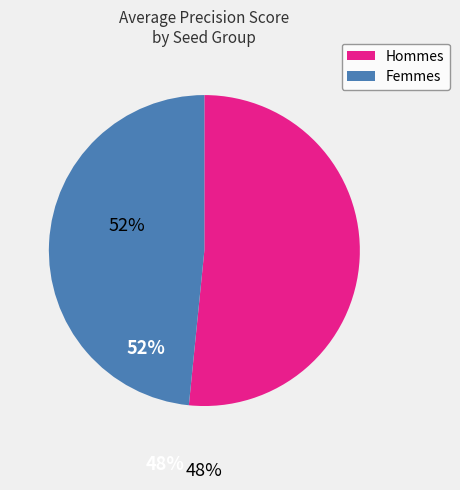

Is there any slice that represents more than half of the pie?

Yes